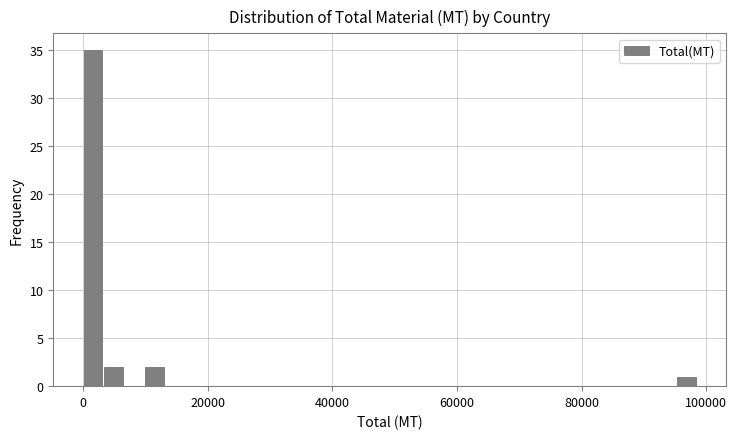

Around what value on the x-axis is the tallest bar? Give the approximate position of its centre, as read against the axis.

2000